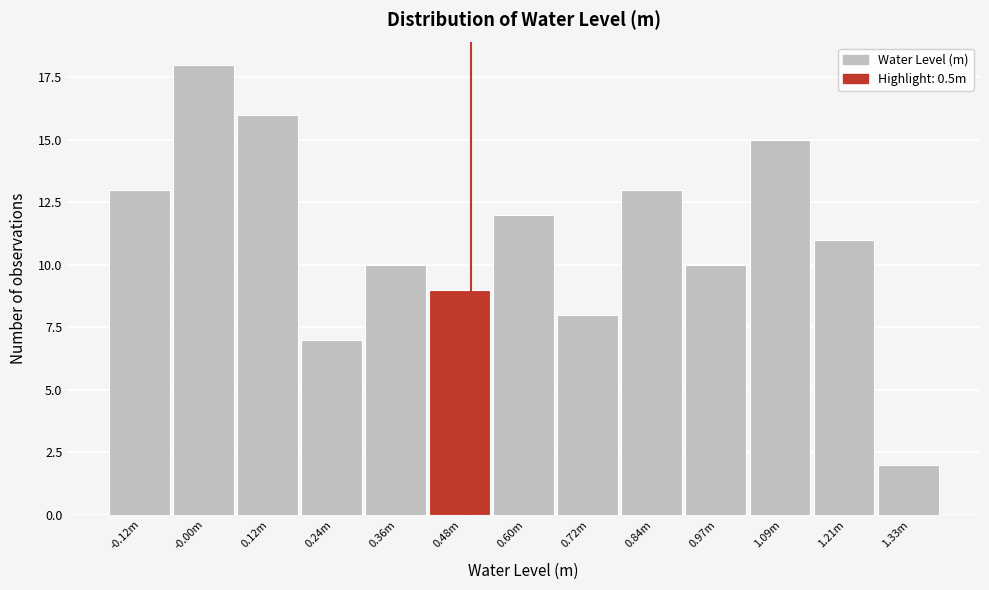

Reading left to right, transcribe all the data shown in this chart.

13	18	16	7	10	9	12	8	13	10	15	11	2